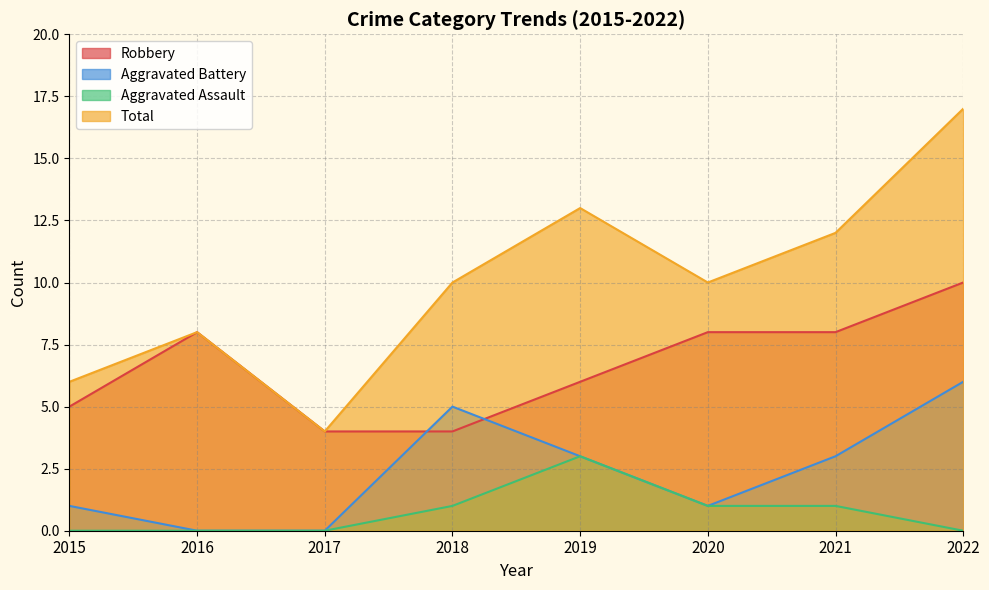

At 2016, list the series in order from largest to smallest.

Robbery, Total, Aggravated Battery, Aggravated Assault